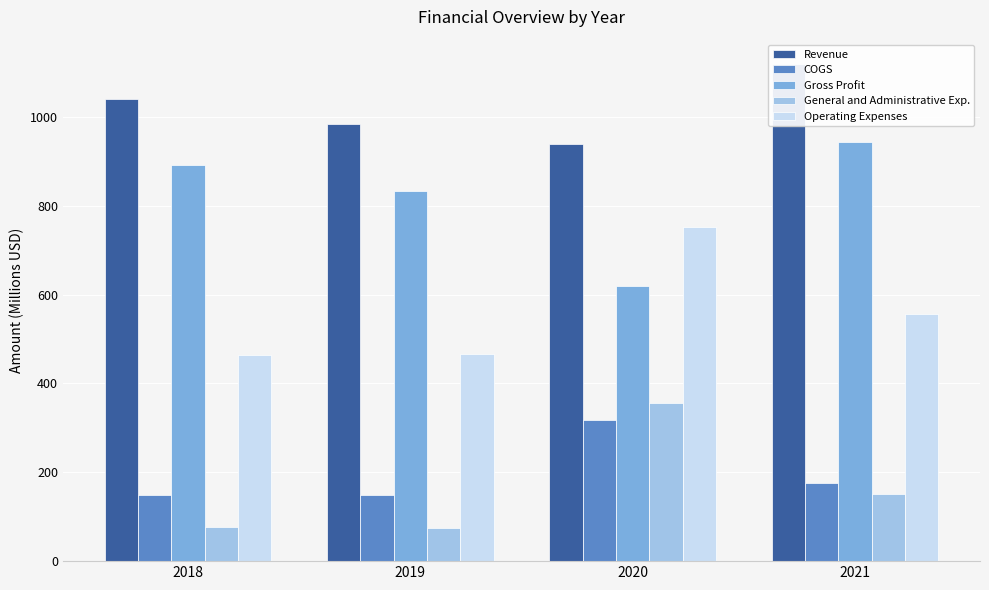

What is the maximum value shown in the chart?

1117.6